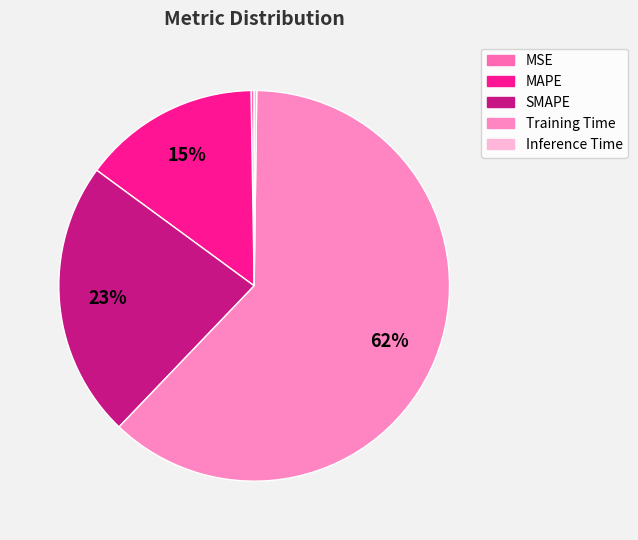

Which category has the smallest portion of the pie?

Inference Time